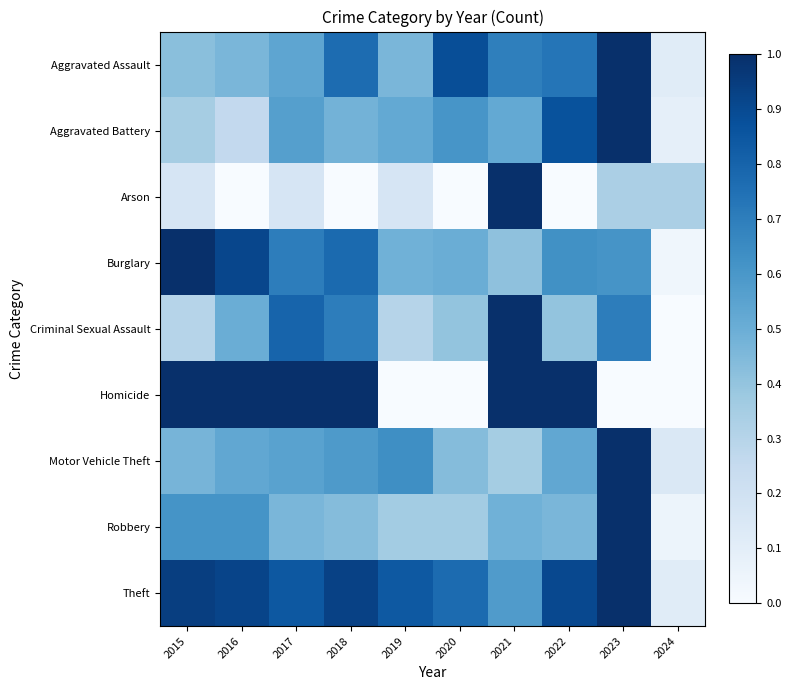

At which category does the chart reach its minimum across all series?

2016